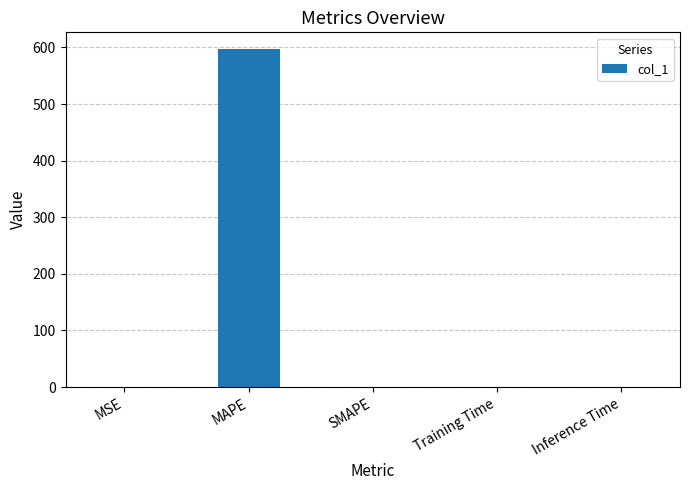

What is the sum of all values?

598.0